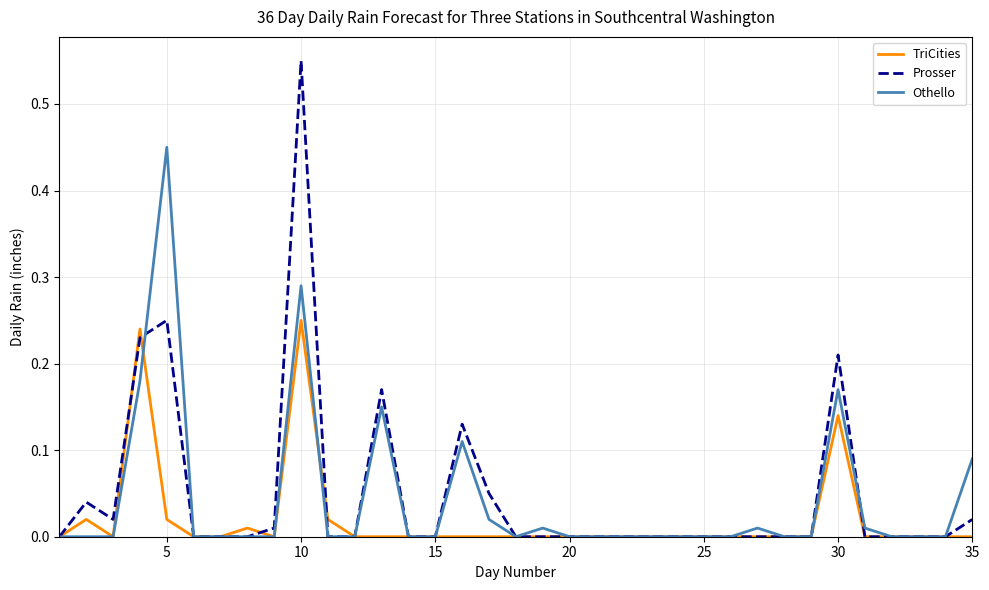

Which series has the largest range (max minus min)?

Prosser